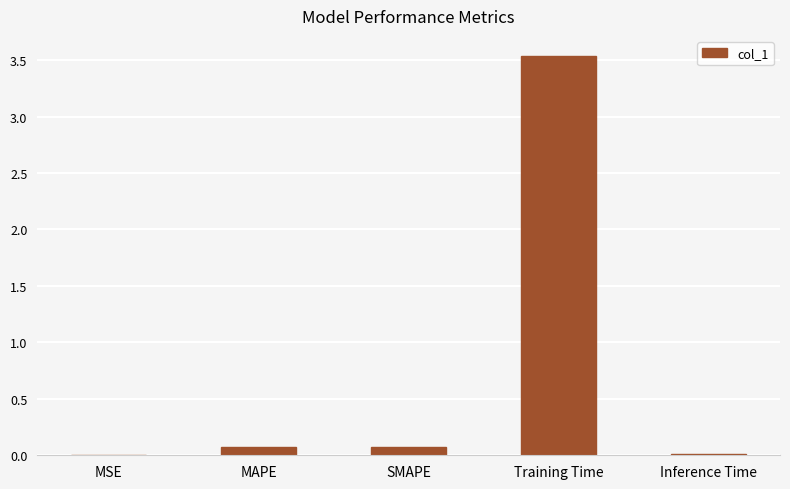

Which label corresponds to the largest value in the chart?

Training Time